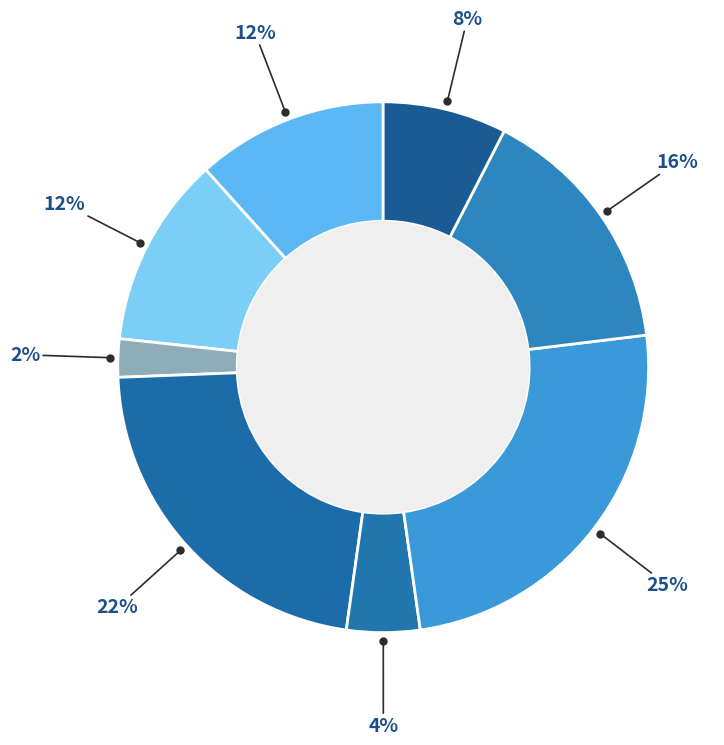

To the nearest percent, what is the average slice percentage?

12%